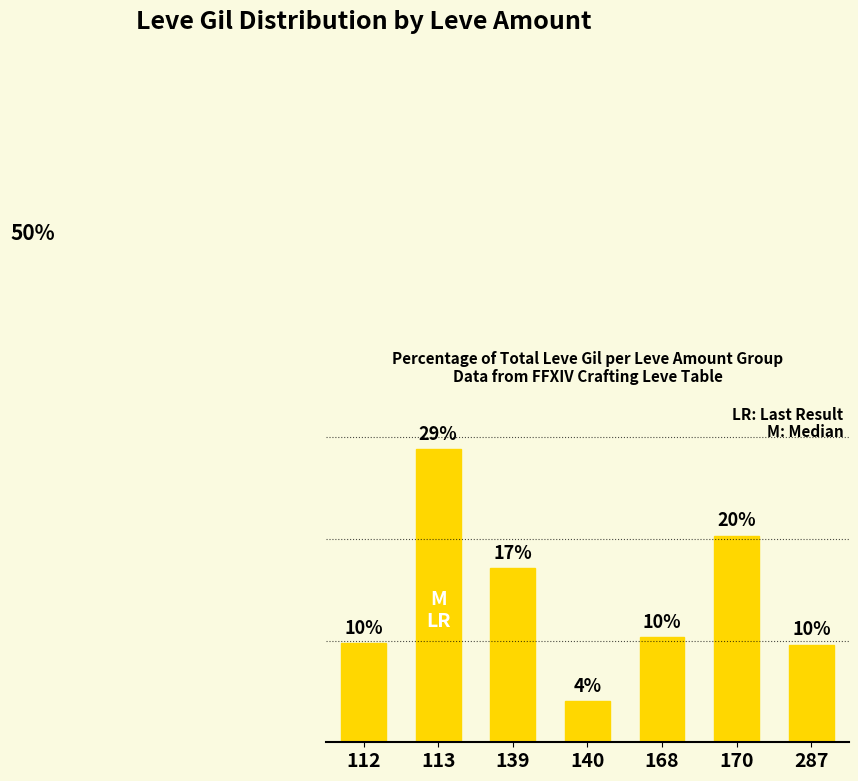

What value does the data have at 140?

4.1